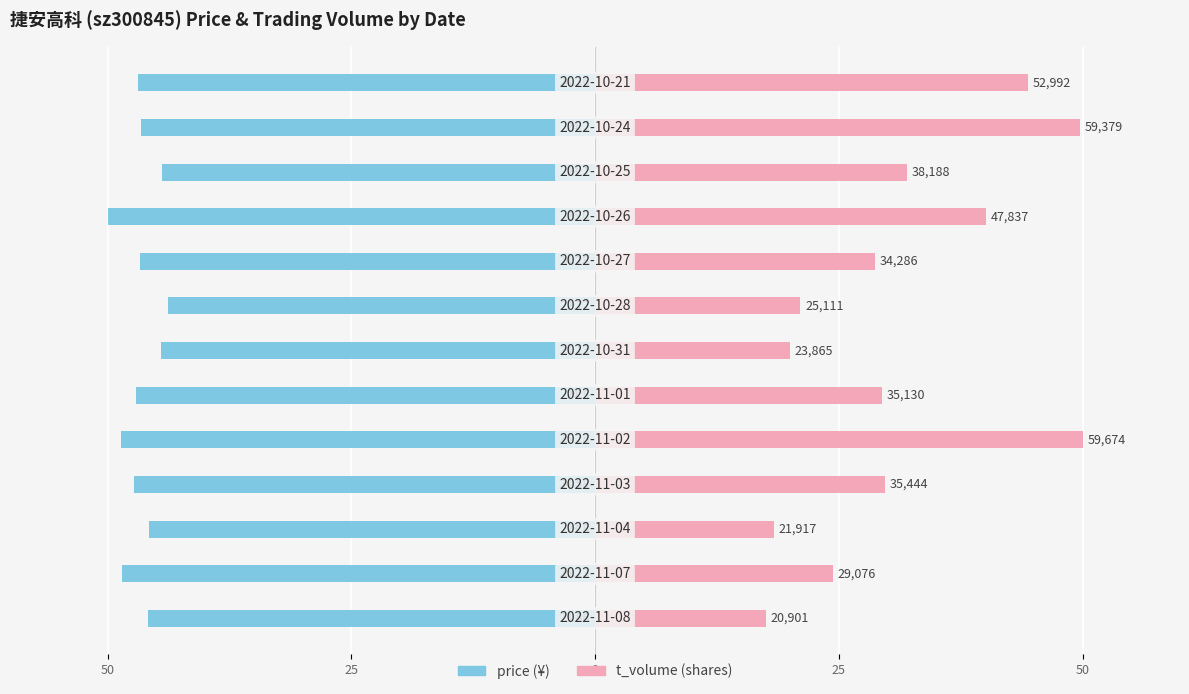

Rank the series at 50 from highest to lowest value.

t_volume, price